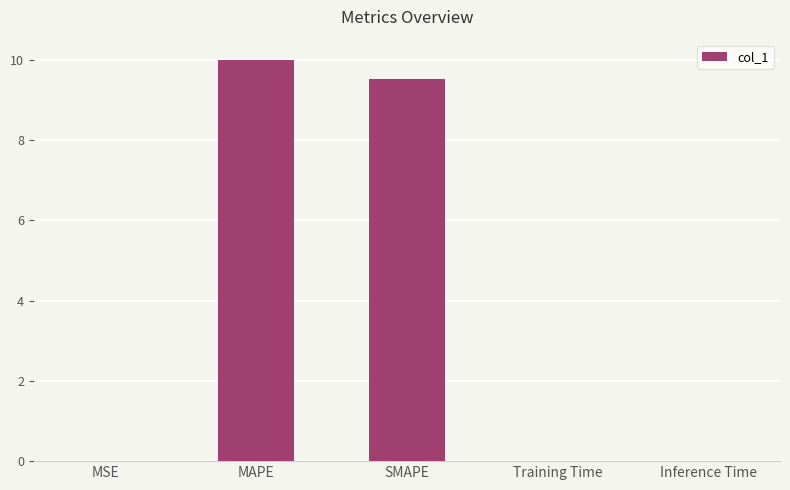

What is the maximum value shown in the chart?

10.0